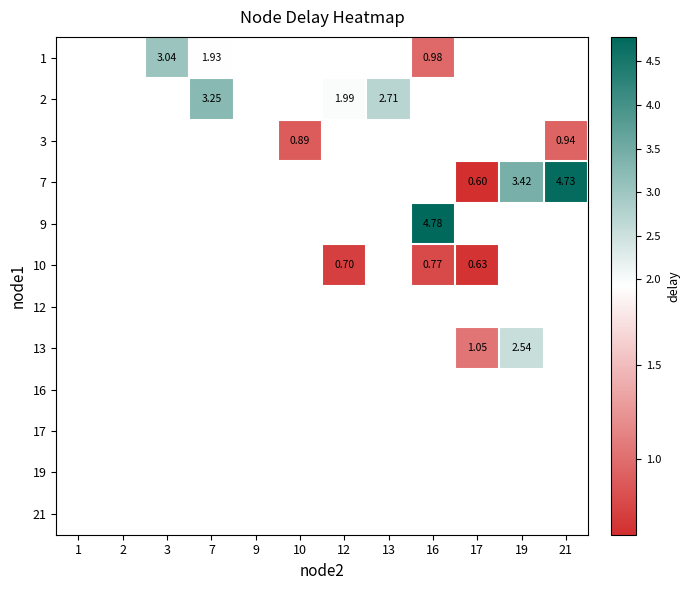

Count the number of data series in this chart.

12